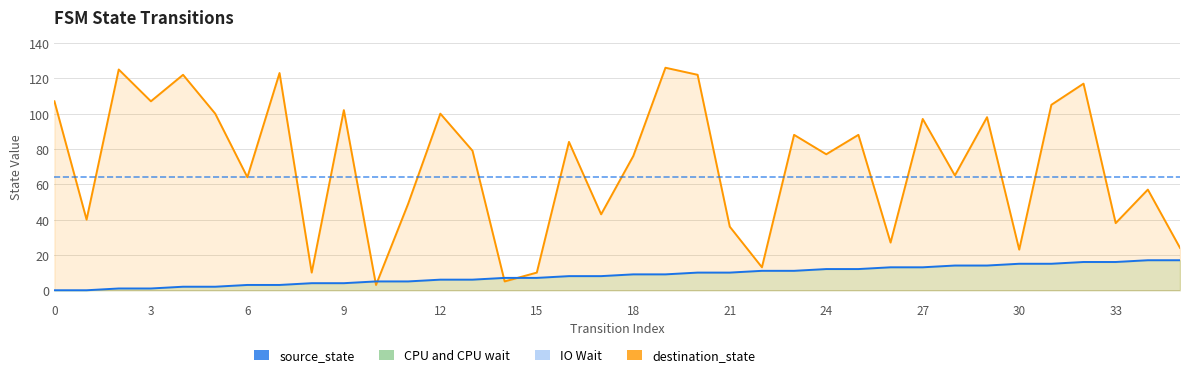

In destination_state, how many points are higher than both neighbors (excluding endpoints)?

13